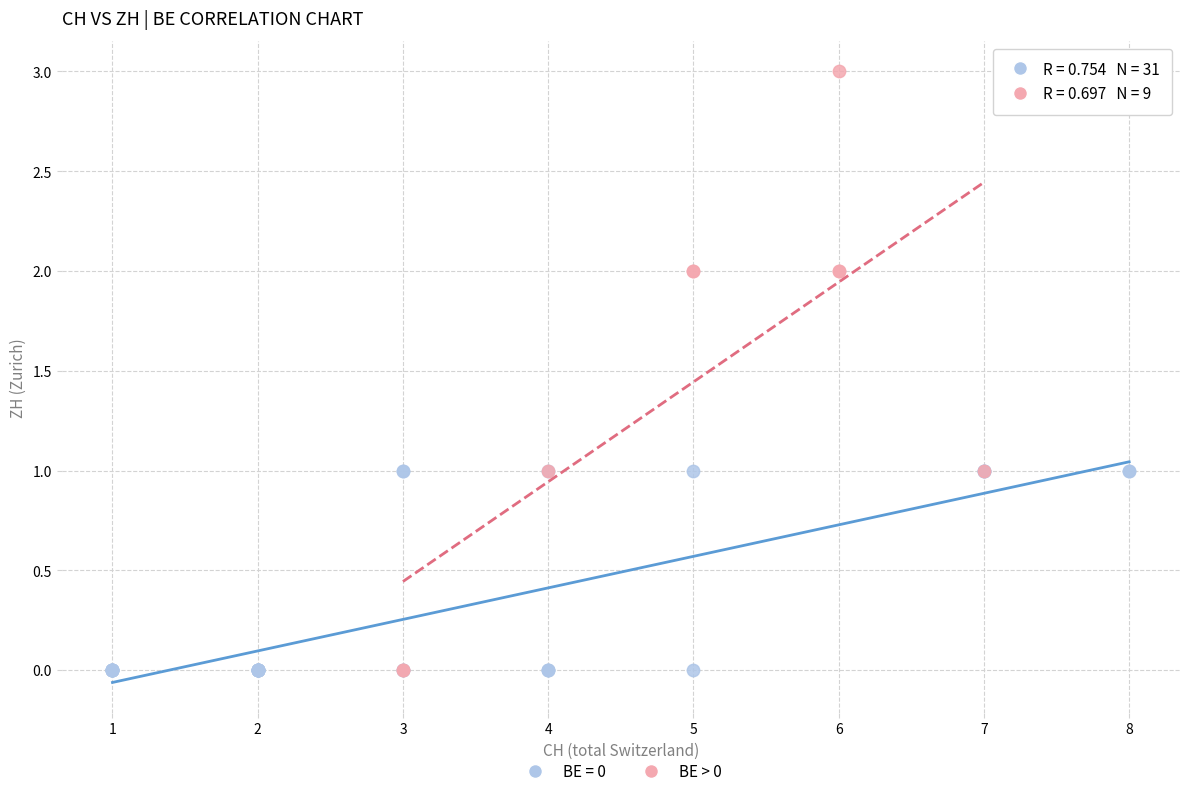

Which series has the widest spread of Y values?

BE > 0